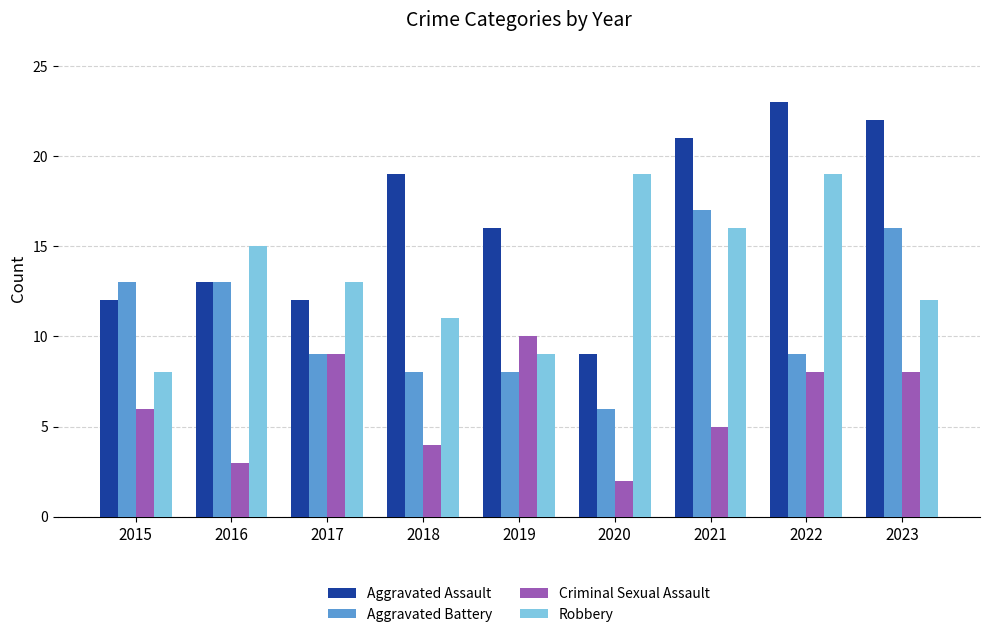

Reading left to right, what are all the values shown in this chart?

Aggravated Assault: 2015=12	2016=13	2017=12	2018=19	2019=16	2020=9	2021=21	2022=23	2023=22
Aggravated Battery: 2015=13	2016=13	2017=9	2018=8	2019=8	2020=6	2021=17	2022=9	2023=16
Criminal Sexual Assault: 2015=6	2016=3	2017=9	2018=4	2019=10	2020=2	2021=5	2022=8	2023=8
Robbery: 2015=8	2016=15	2017=13	2018=11	2019=9	2020=19	2021=16	2022=19	2023=12